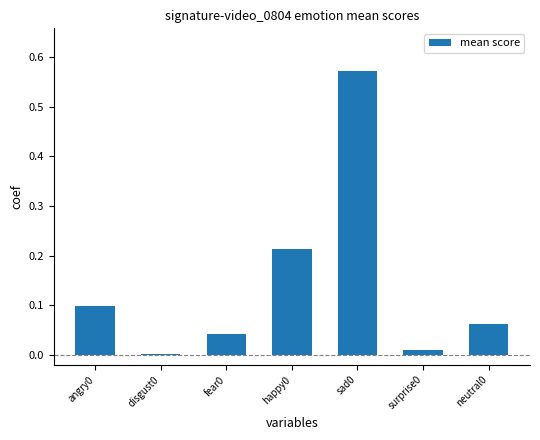

The chart shows a value of 0.0 at disgust0. True or false?

True